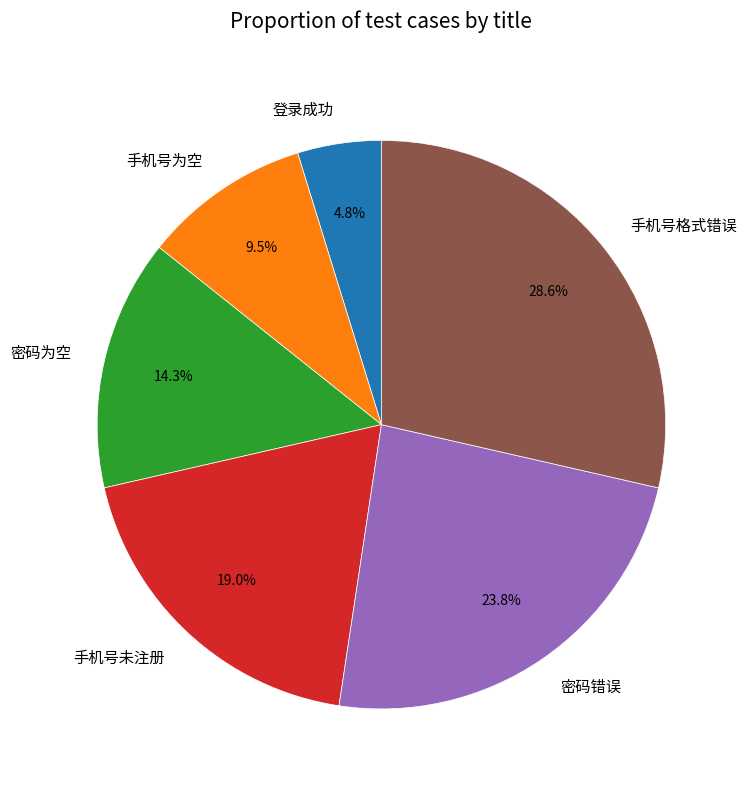

The 登录成功 slice represents 5% of the pie. True or false?

True